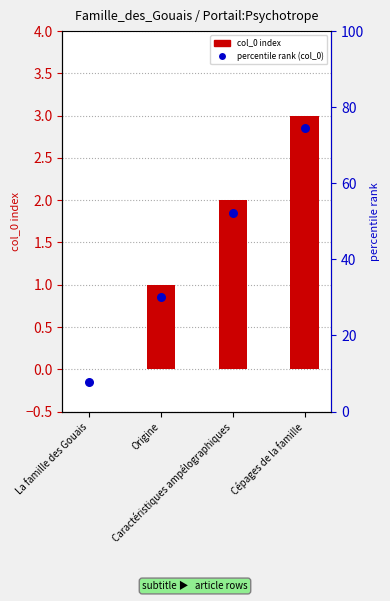

At which category is the sum across all series the highest?

Cépages de la famille